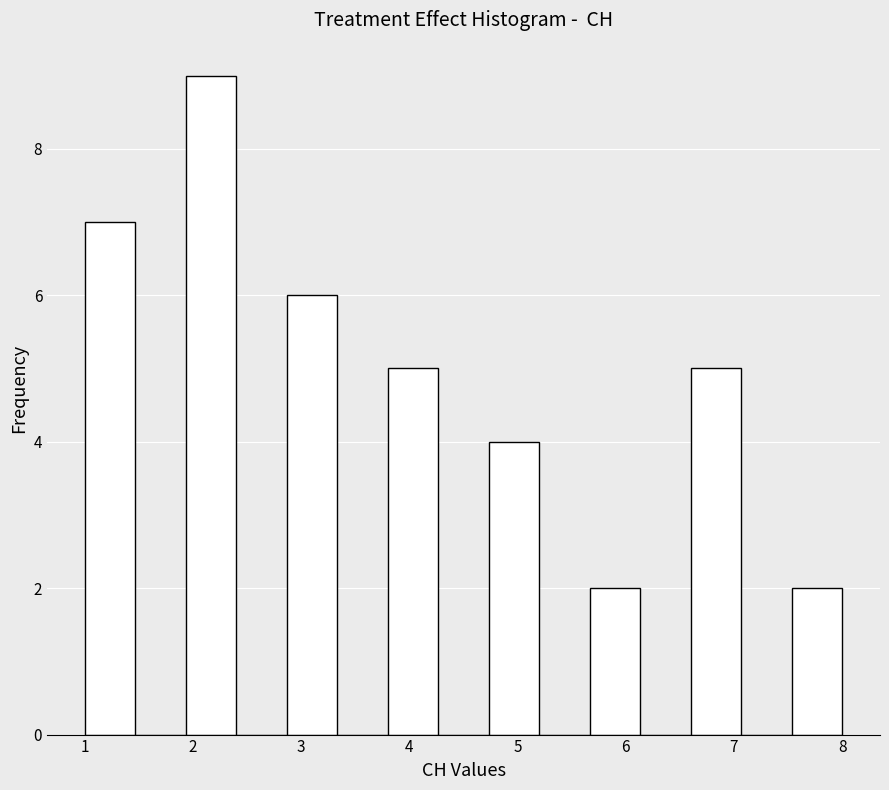

Which range on the x-axis has the tallest bar?

1.9 to 2.4